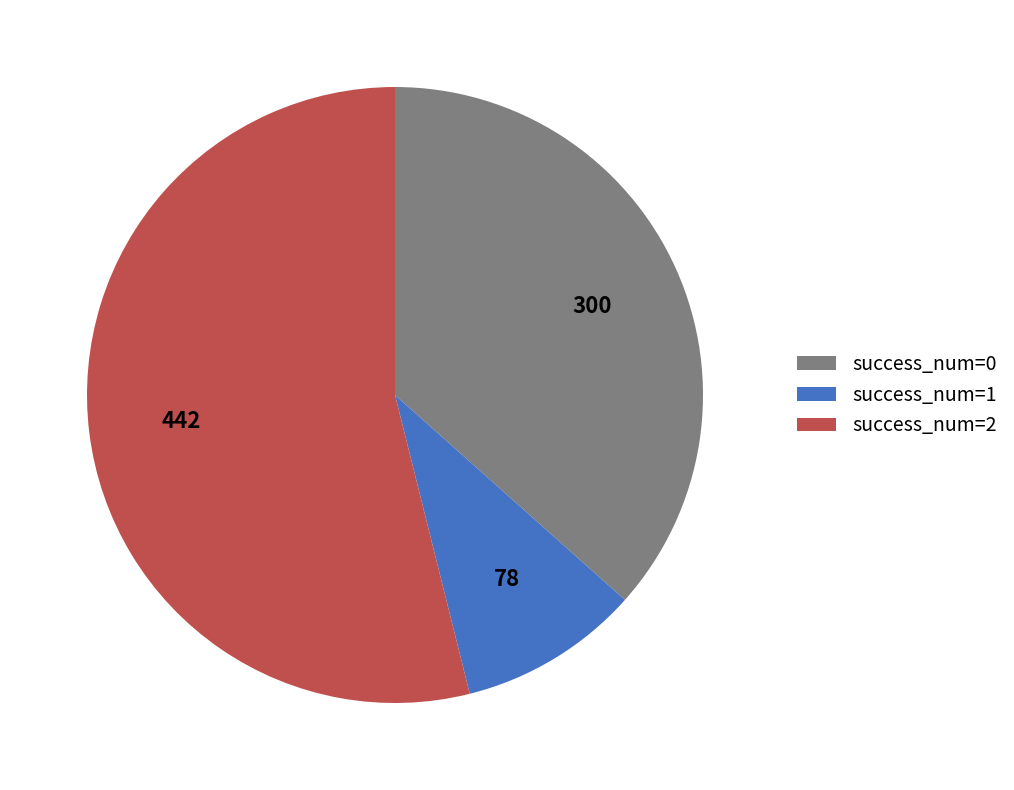

The success_num=2 slice represents 54% of the pie. True or false?

True